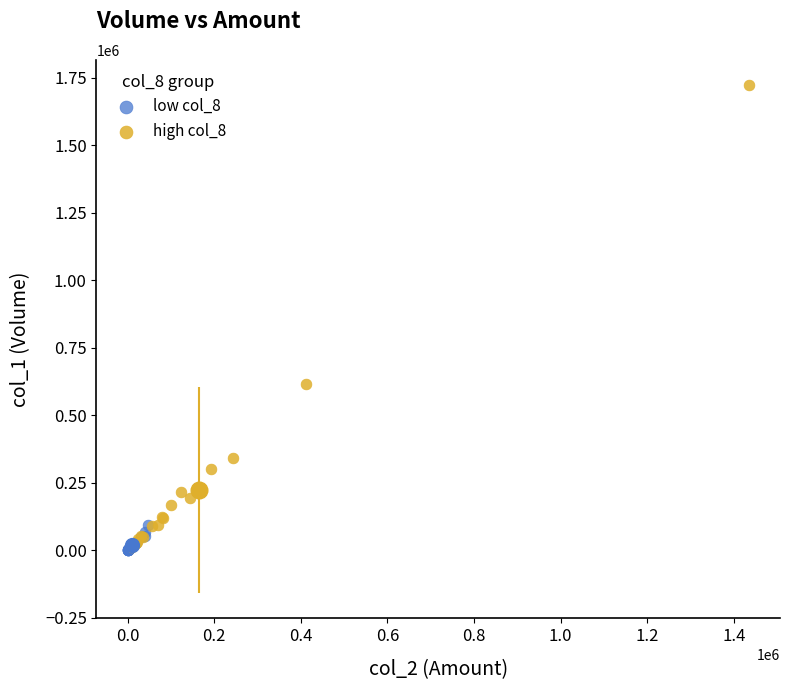

Which series contains the highest Y value?

high col_8